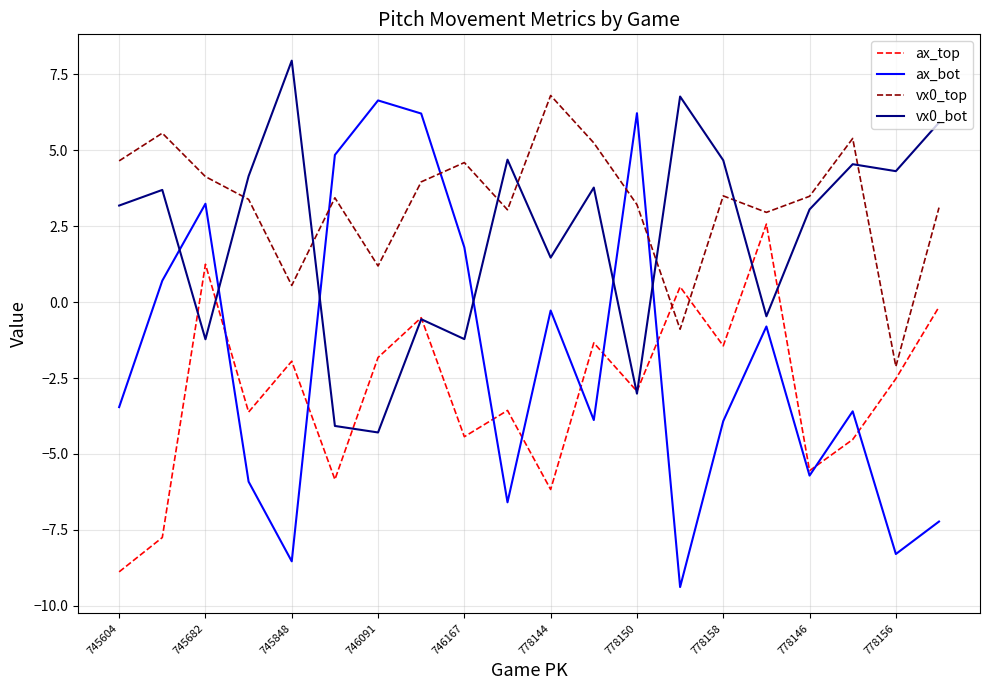

What is the highest value of the ax_bot series?

6.6